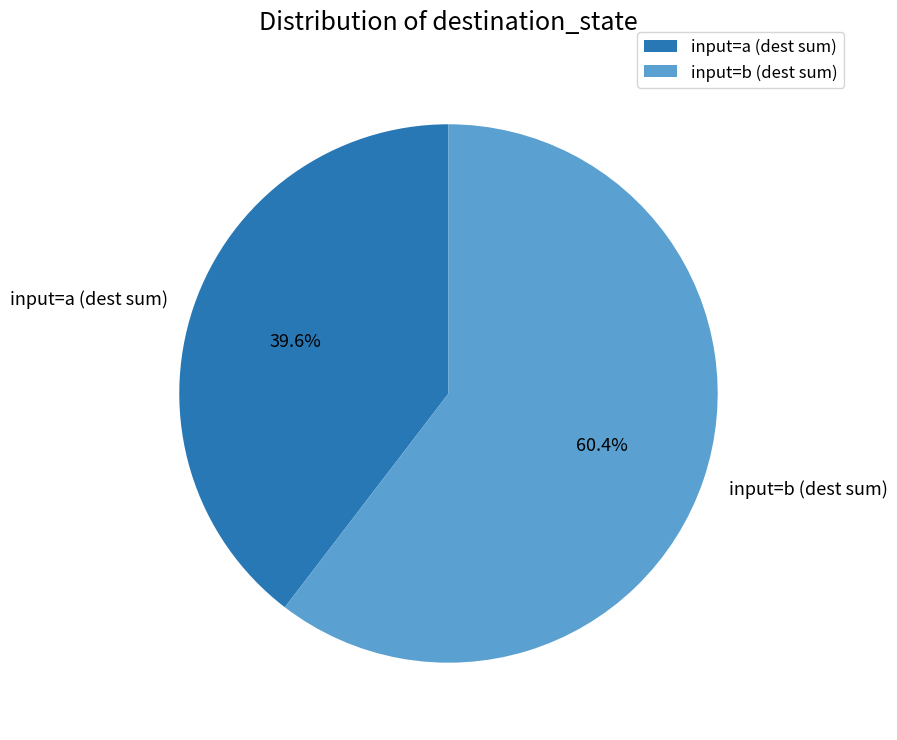

What is the total percentage of input=a (dest sum) and input=b (dest sum)?

100.0%